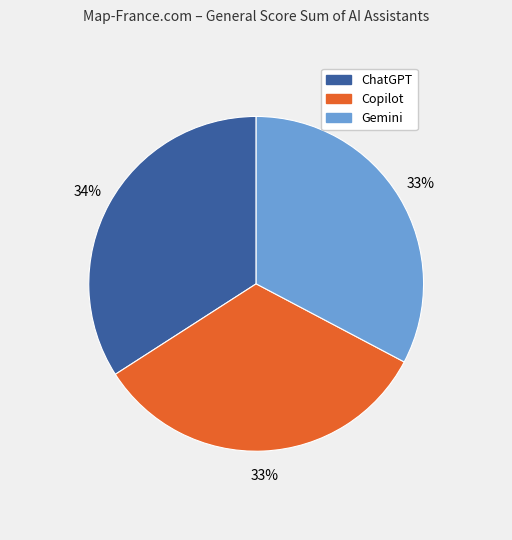

What is the ratio of the value at Copilot to the value at ChatGPT?

1.0